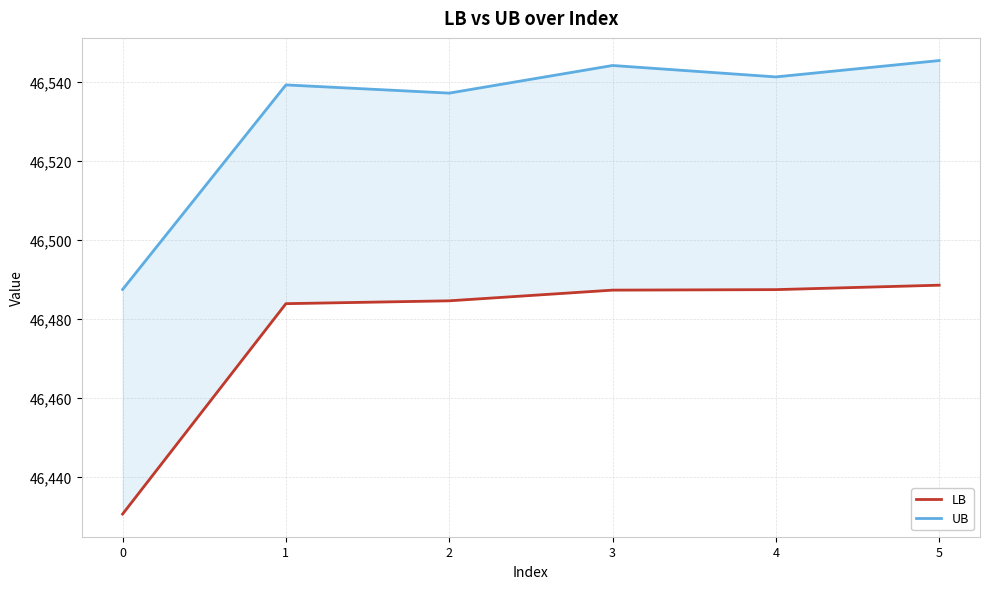

What is the average value of the UB series?

46532.5